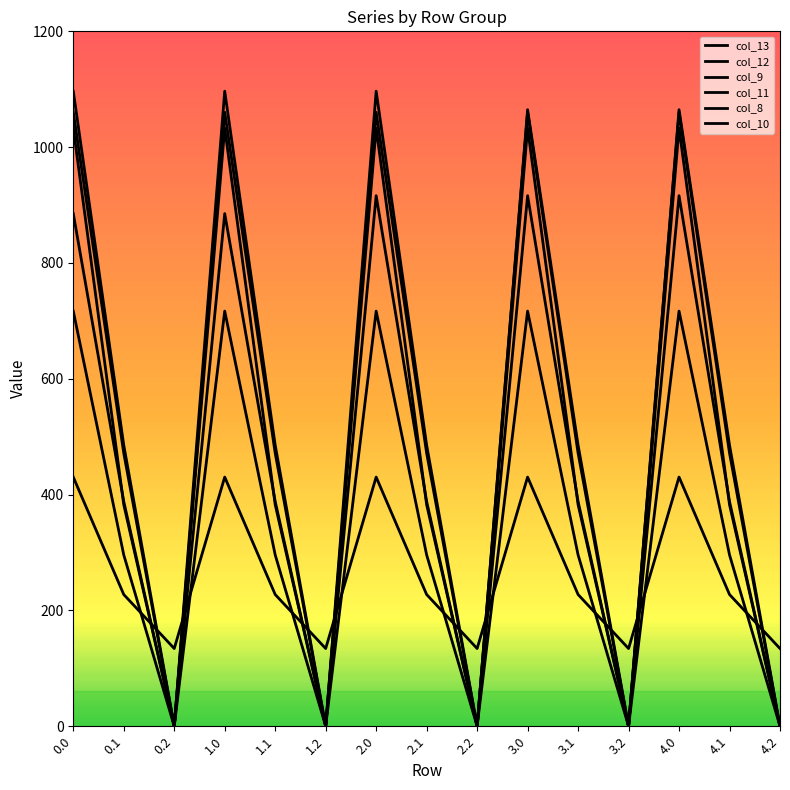

At how many categories does at least one series exceed 26?

15